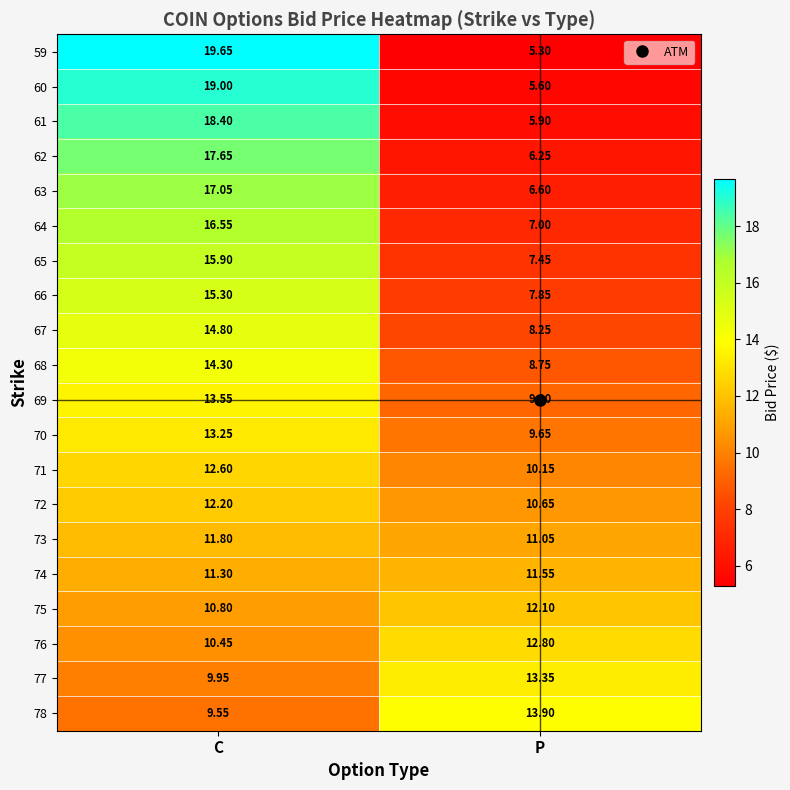

Count the number of data series in this chart.

20